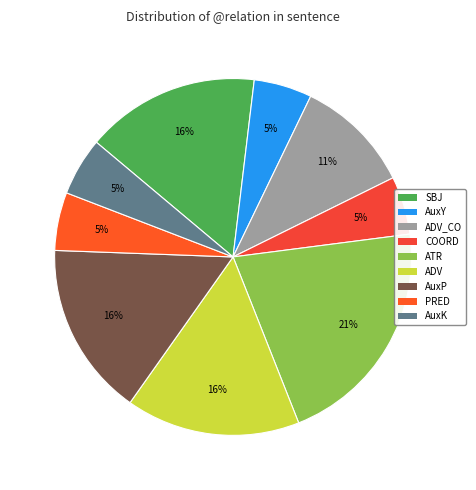

To the nearest percent, what is the difference between the largest and smallest slice percentages?

16%